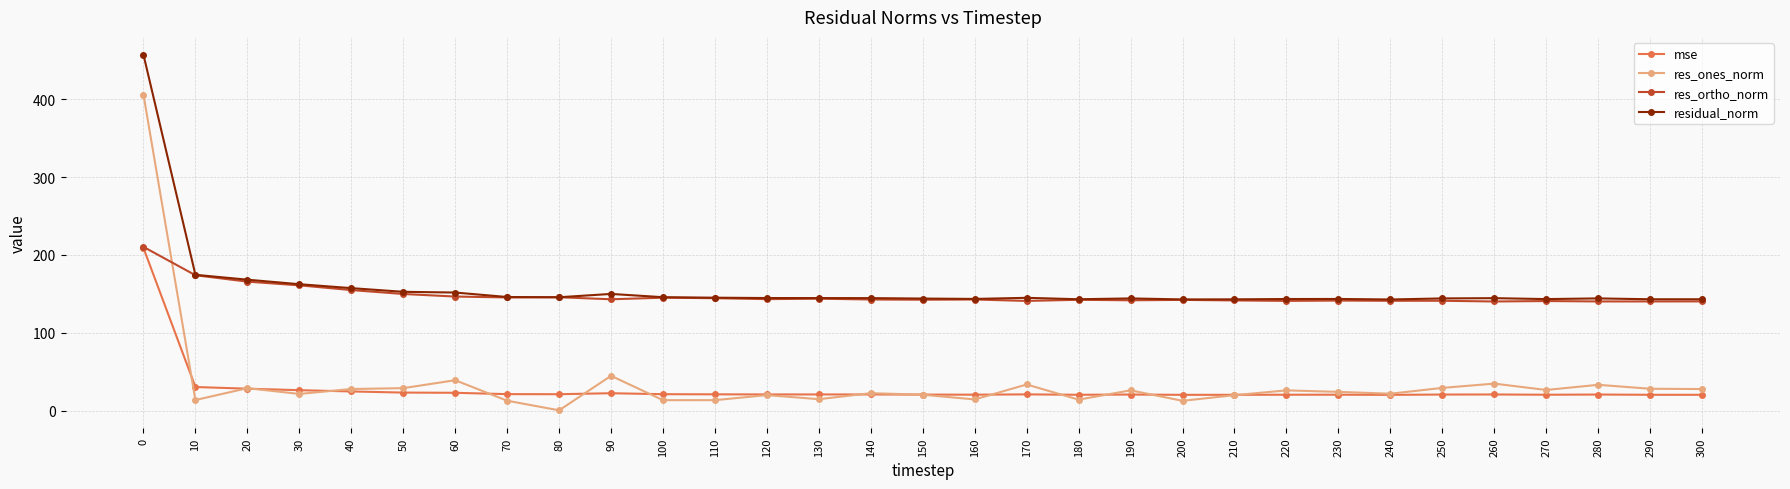

What is the difference between the second highest and minimum values in the mse series?

10.1